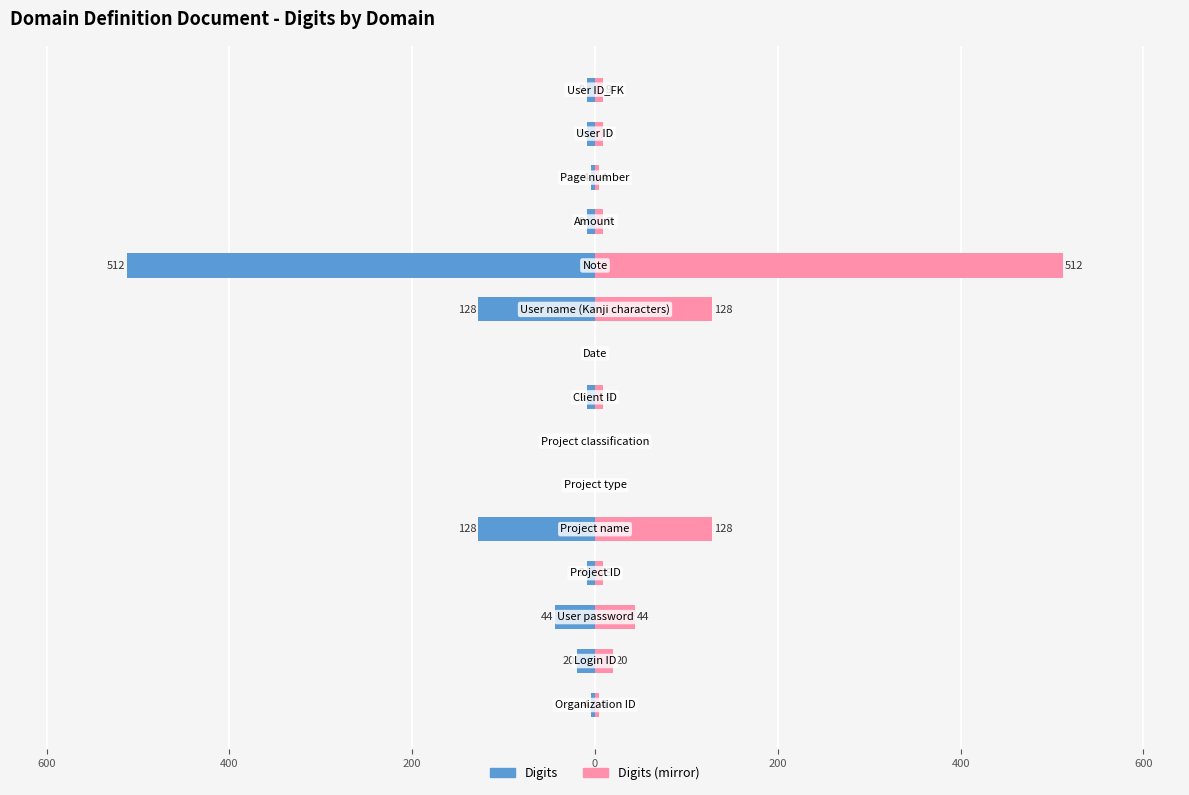

Does the chart contain stacked bars?

No